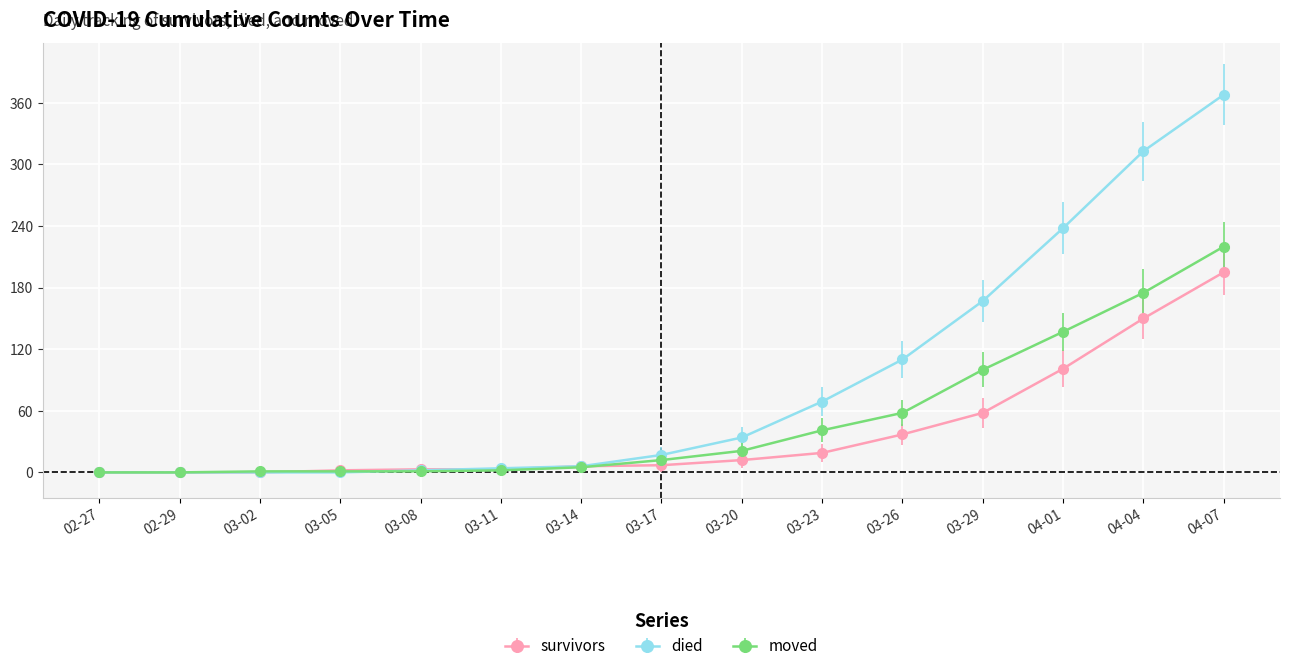

At which category is the sum across all series the highest?

04-07